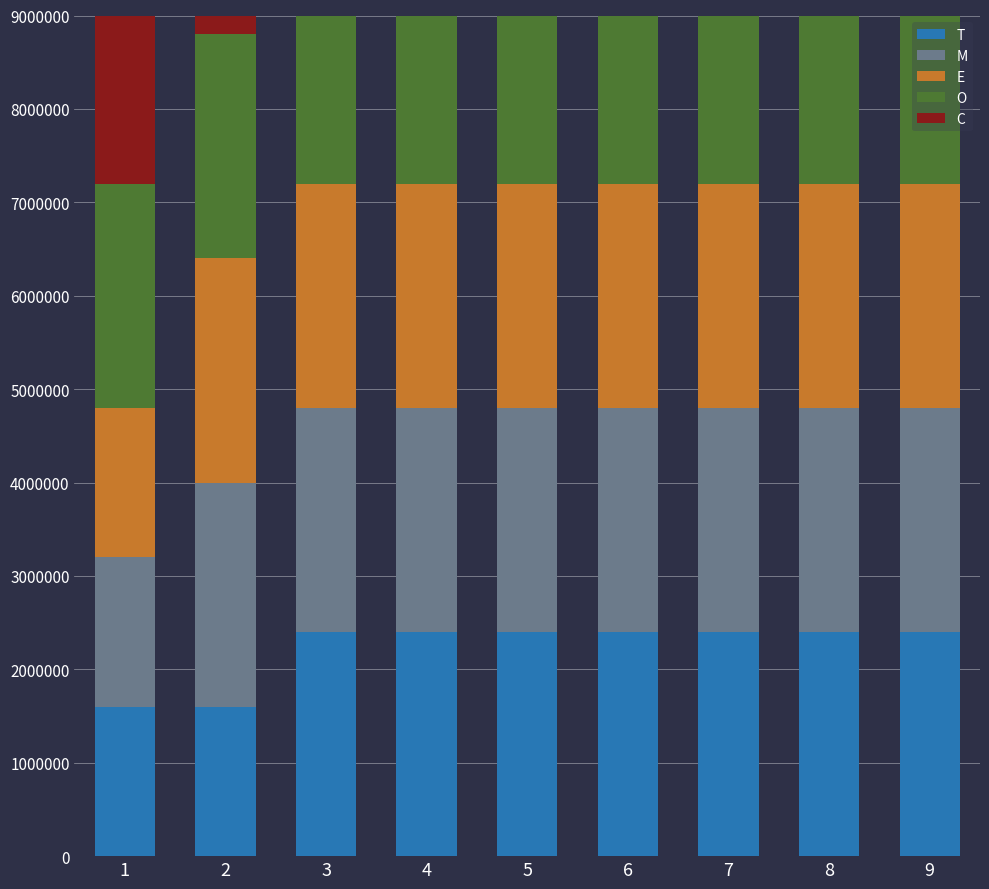

The E series shows 3508711 at 8. True or false?

False